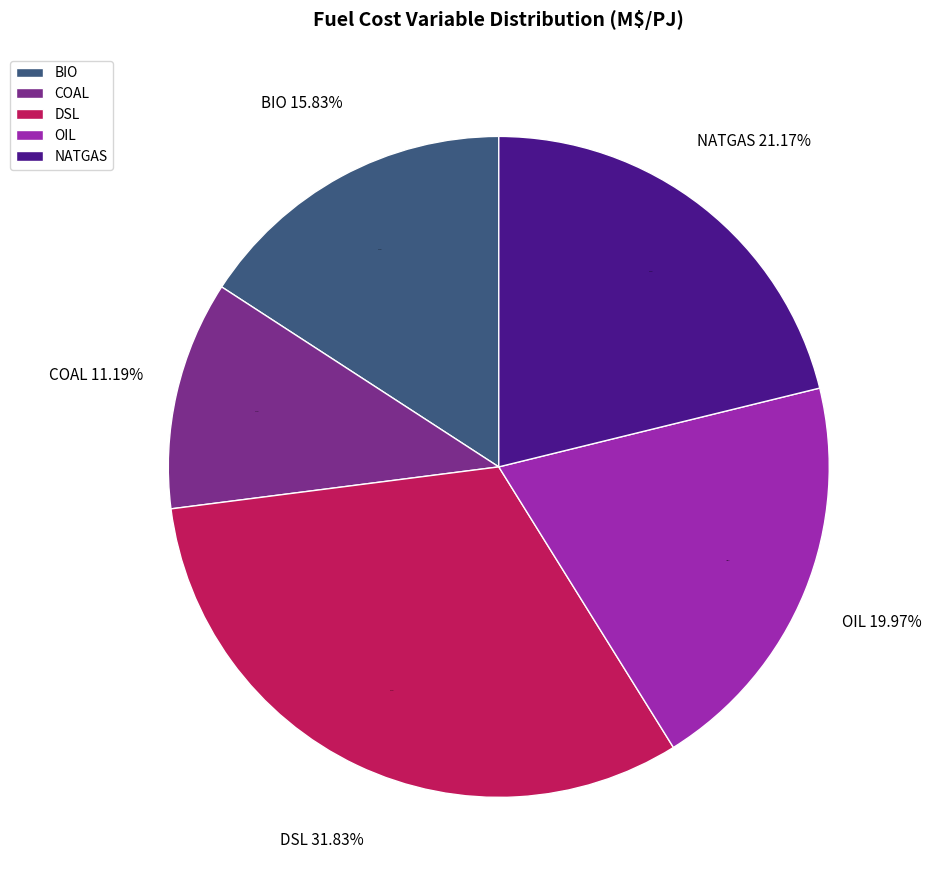

What is the change in value from BIO to OIL?

+1.5